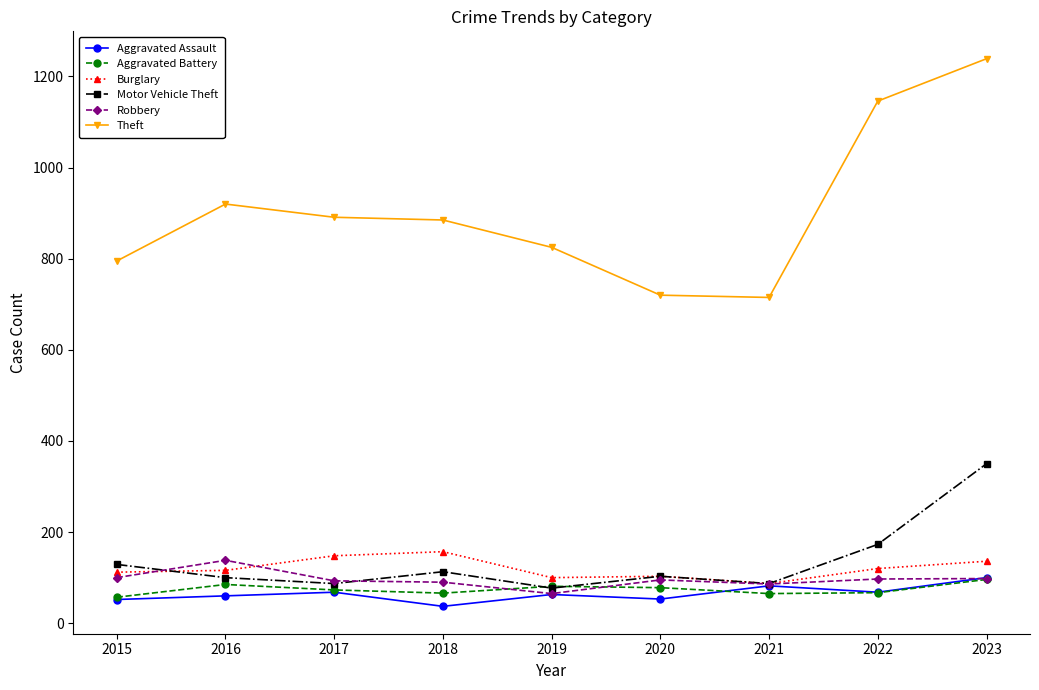

In Motor Vehicle Theft, how many points are lower than both neighbors (excluding endpoints)?

3